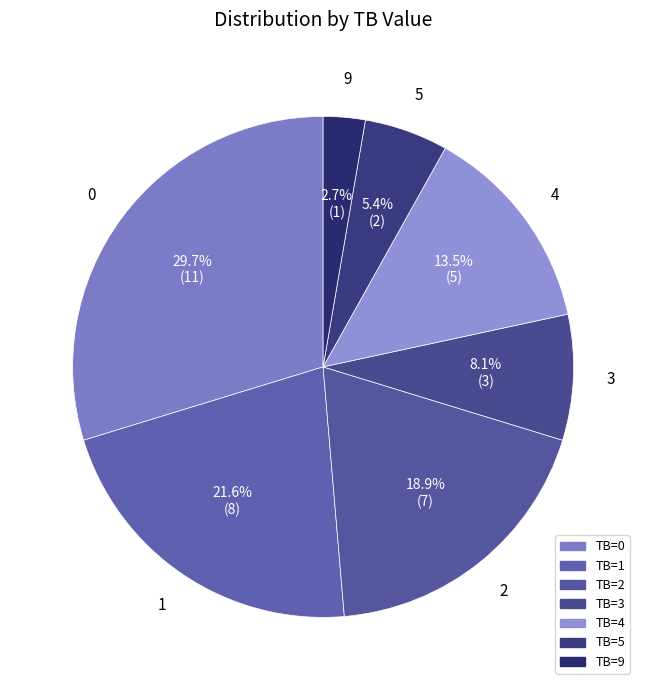

How many segments does this pie chart have?

7